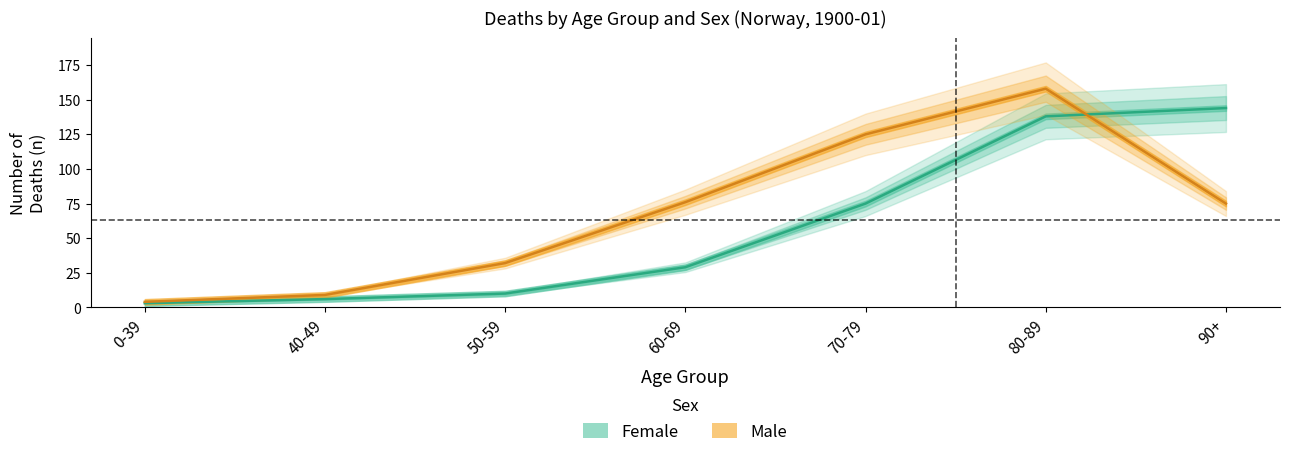

Which series has the largest total across all categories?

male